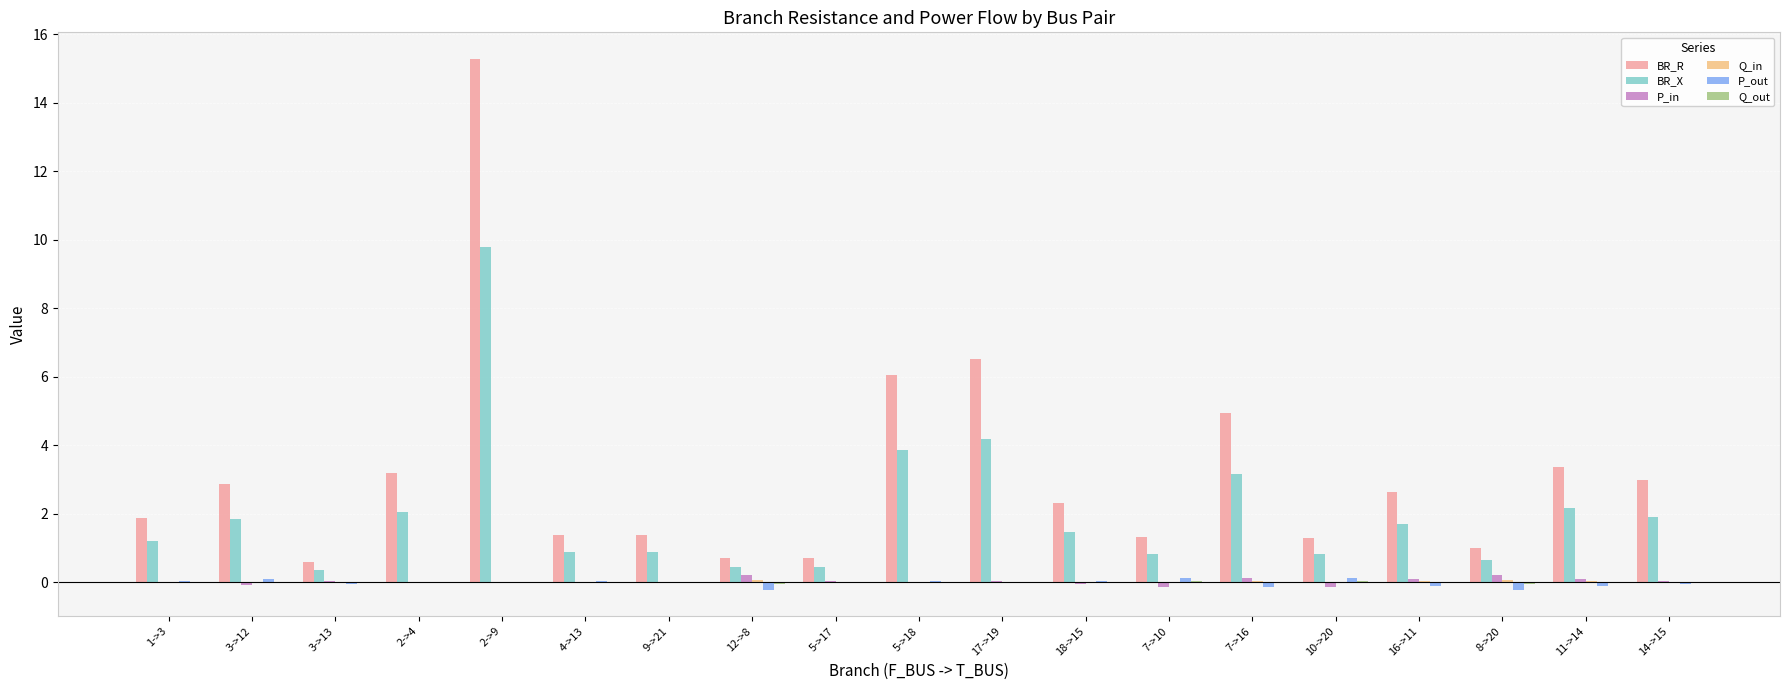

The BR_R series shows 0.7 at 18->15. True or false?

False